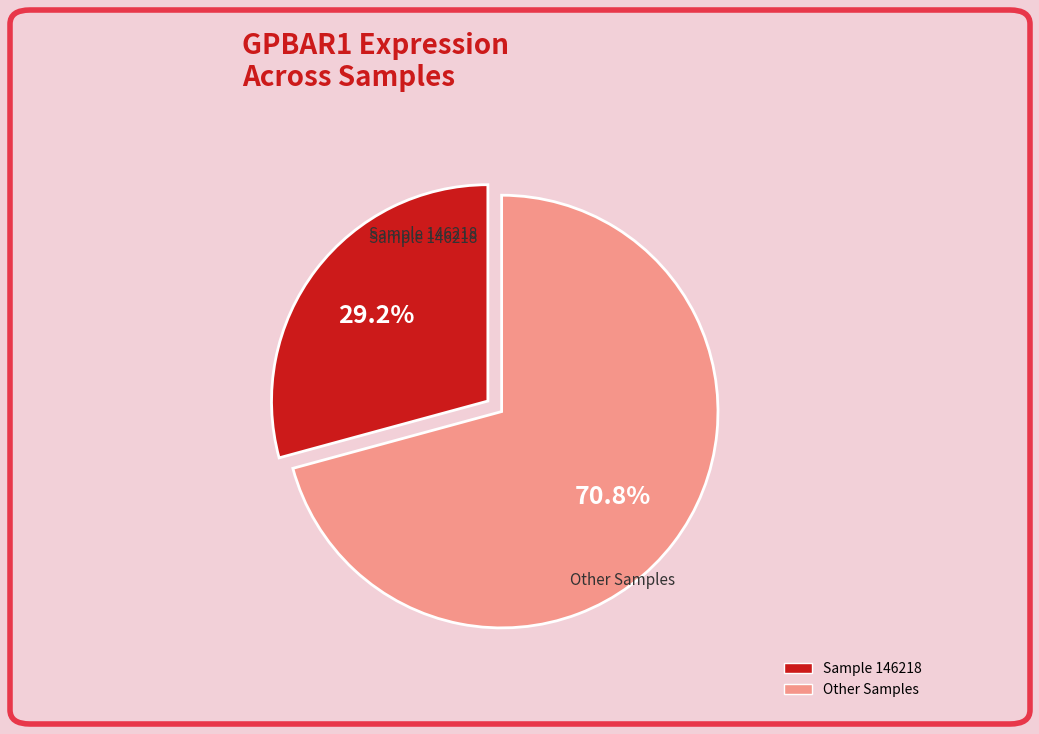

Is there any slice that represents more than half of the pie?

Yes